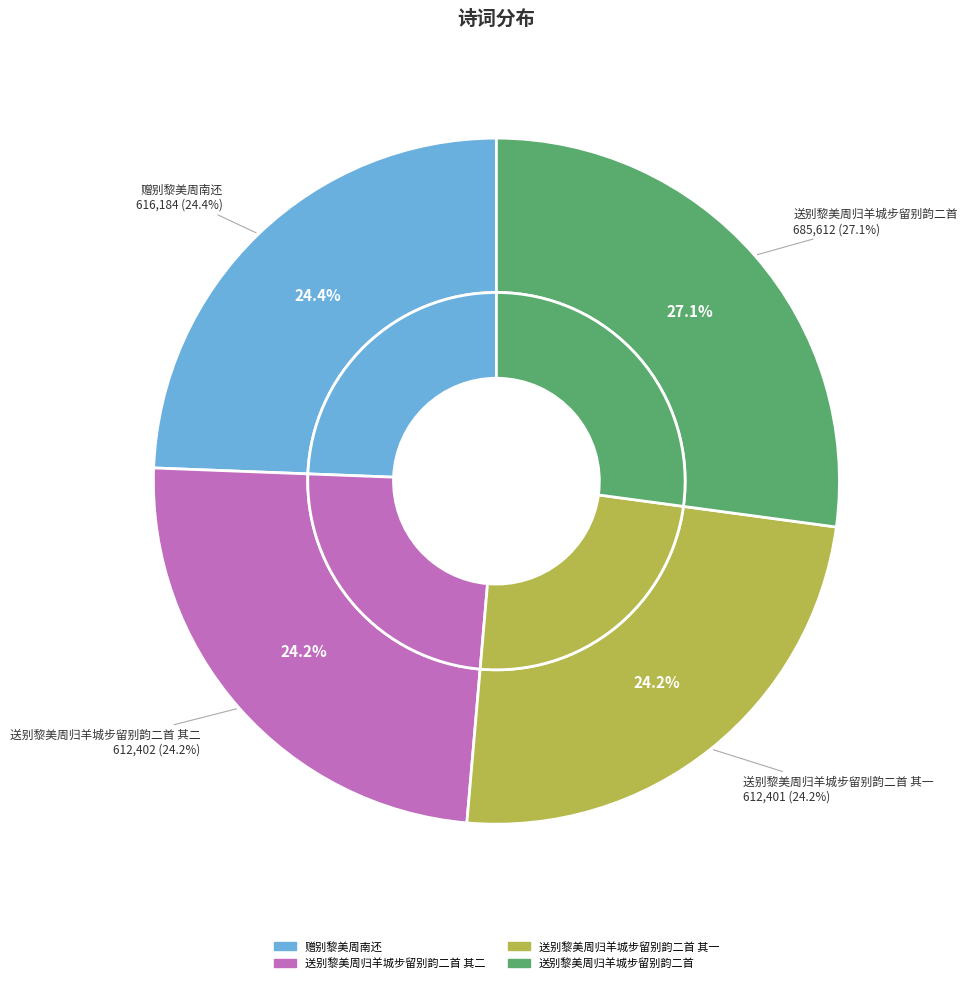

How many slices are in this pie chart?

4